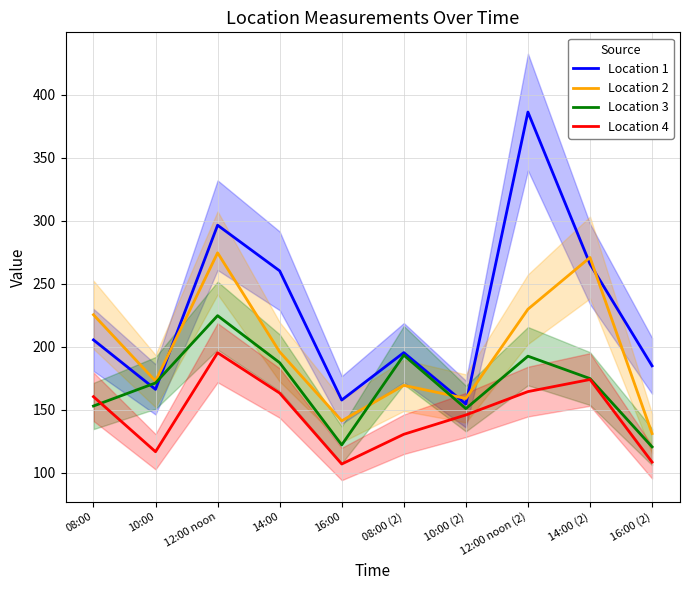

Which has a higher value, 10:00 (2) or 12:00 noon?

12:00 noon